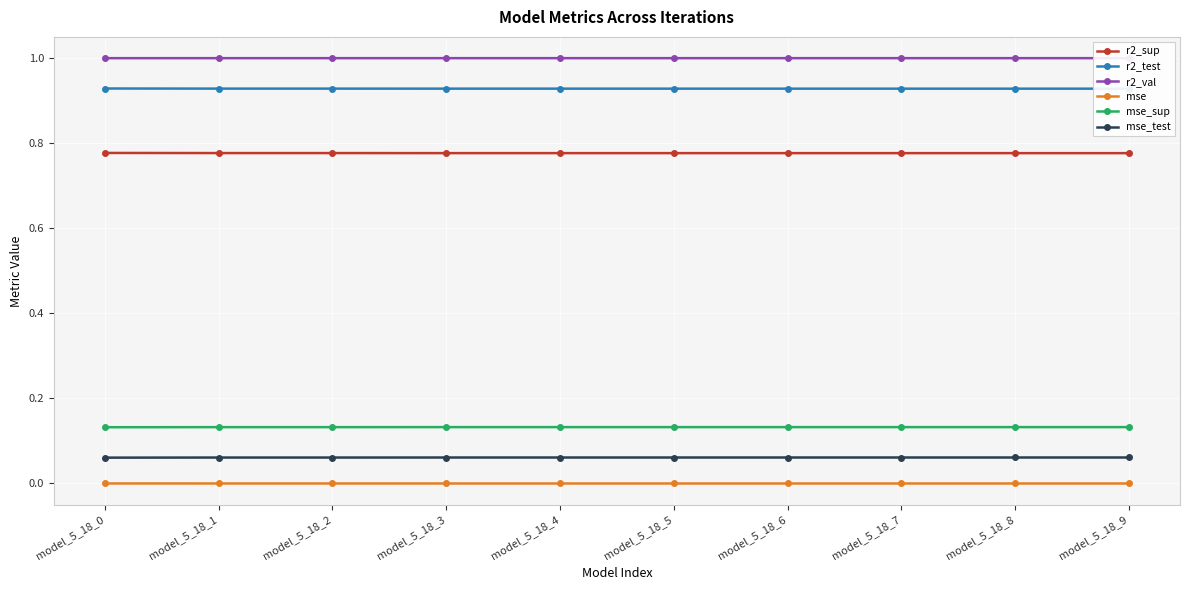

The r2_sup series shows 0.8 at model_5_18_3. True or false?

True